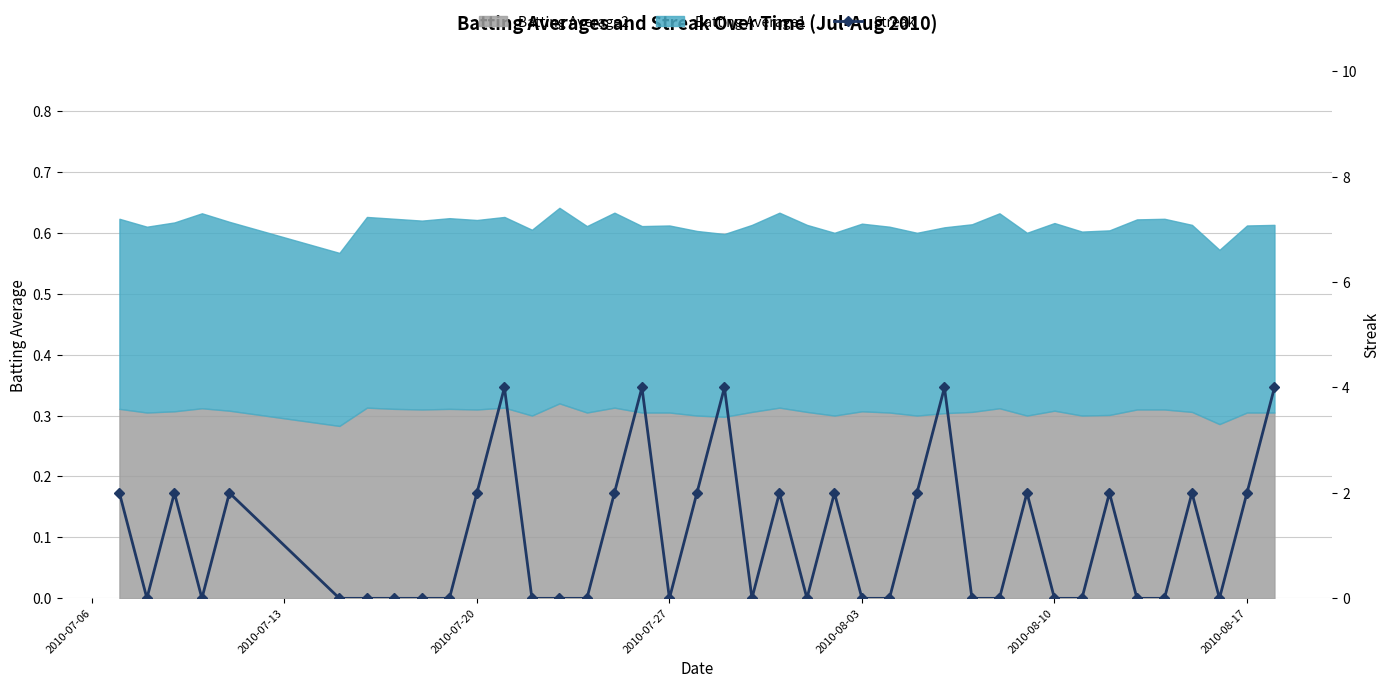

Reading left to right, transcribe all the data shown in this chart.

2	0	2	0	2	0	0	0	0	0	2	4	0	0	0	2	4	0	2	4	0	2	0	2	0	0	2	4	0	0	2	0	0	2	0	0	2	0	2	4